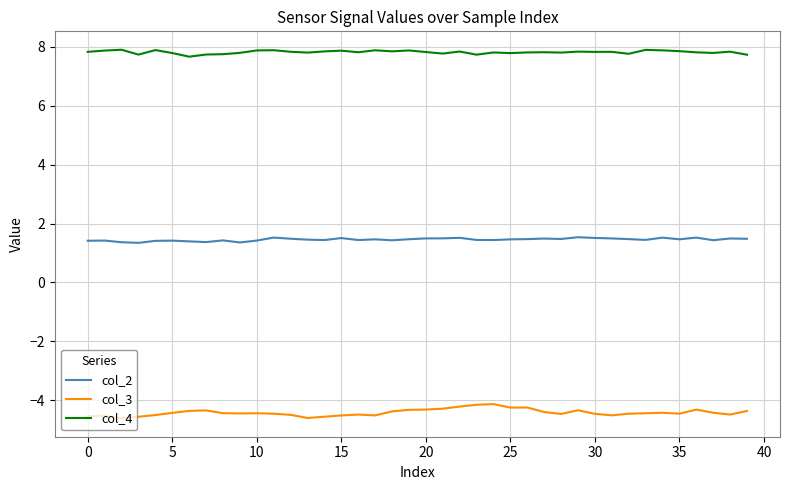

Which series has the largest total across all categories?

col_4